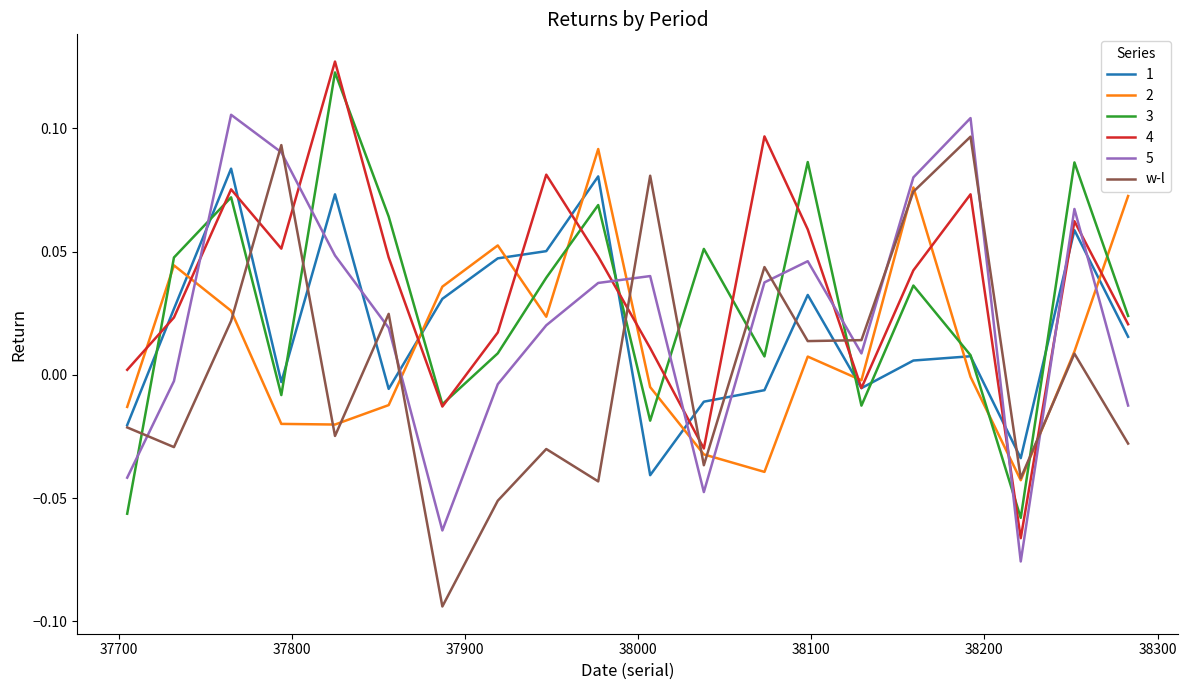

After their last crossing, which series has the higher values: 5 or w-l?

5